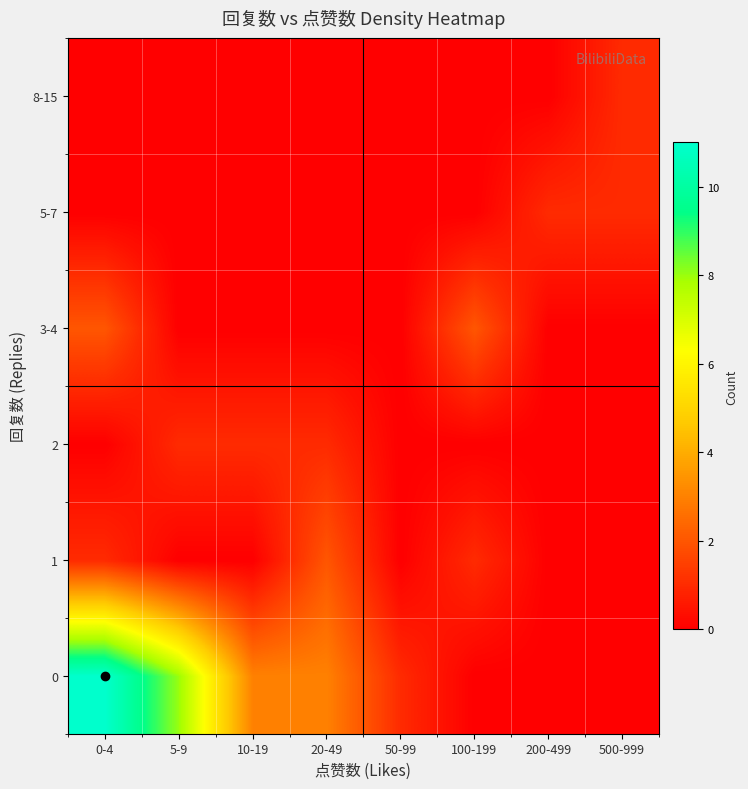

Reading left to right, transcribe all the data shown in this chart.

0: 0-4=11	5-9=8	10-19=3	20-49=3	50-99=1	100-199=0	200-499=0	500-999=0
1: 0-4=1	5-9=0	10-19=0	20-49=2	50-99=0	100-199=1	200-499=0	500-999=0
2: 0-4=0	5-9=1	10-19=1	20-49=1	50-99=0	100-199=0	200-499=0	500-999=0
3-4: 0-4=2	5-9=0	10-19=0	20-49=0	50-99=0	100-199=2	200-499=0	500-999=0
5-7: 0-4=0	5-9=0	10-19=0	20-49=0	50-99=0	100-199=0	200-499=1	500-999=1
8-15: 0-4=0	5-9=0	10-19=0	20-49=0	50-99=0	100-199=0	200-499=0	500-999=1